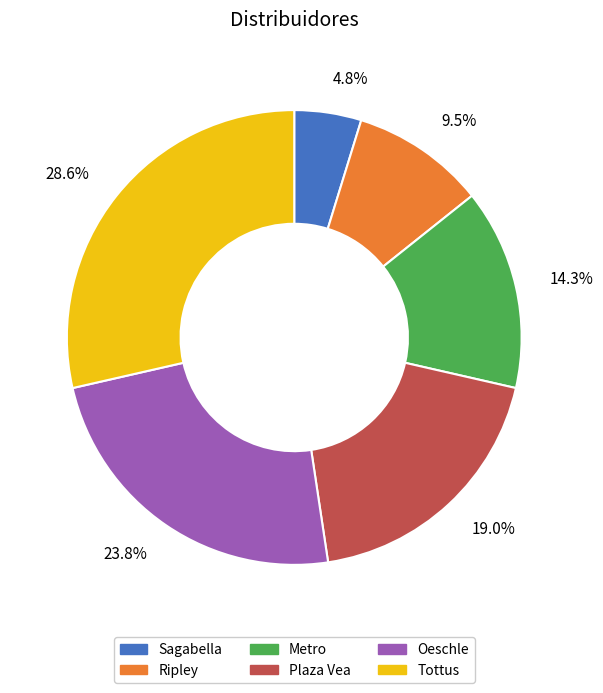

To the nearest percent, what portion does Oeschle represent?

24%